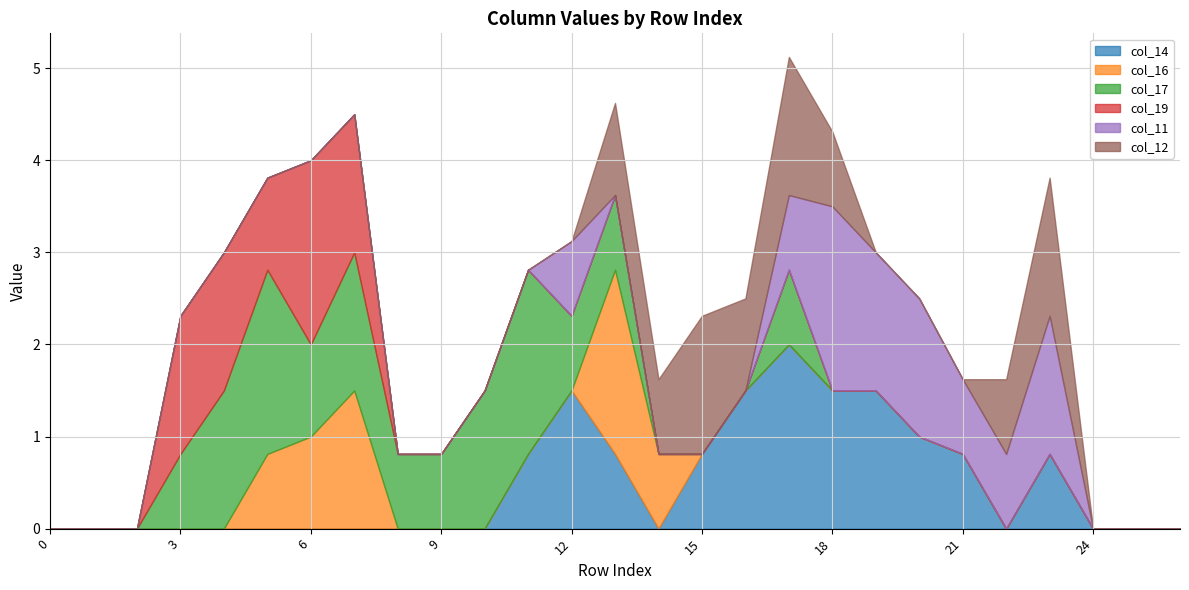

At row_4, list the series in order from smallest to largest.

col_14, col_16, col_11, col_12, col_17, col_19